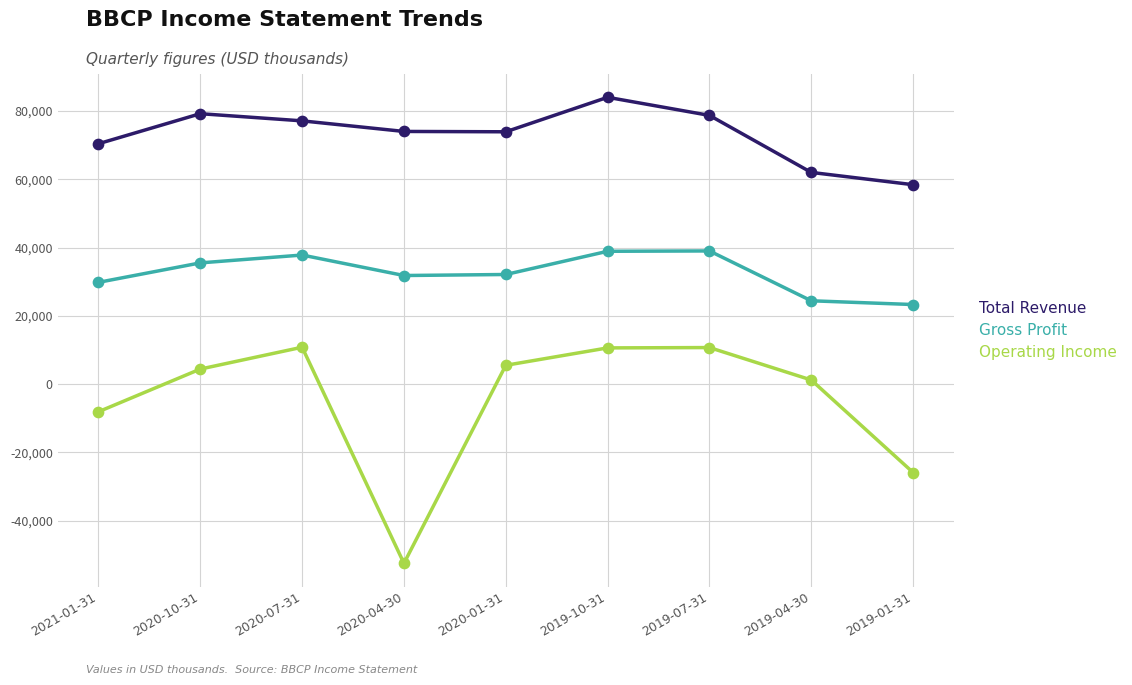

What is the total value across all series at 2019-10-31?

133500